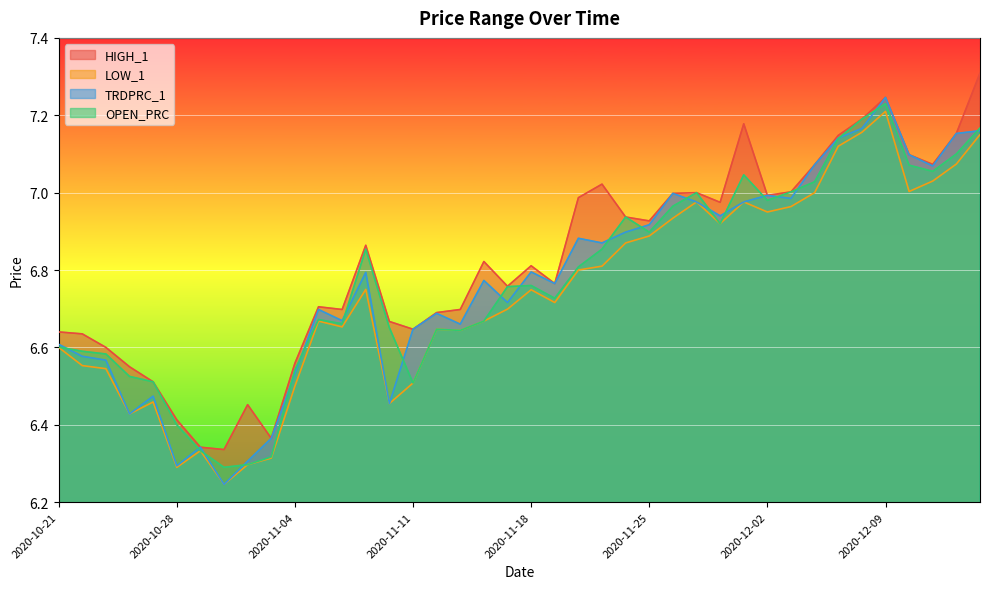

What is the label of the 31st point from the left?

2020-12-02